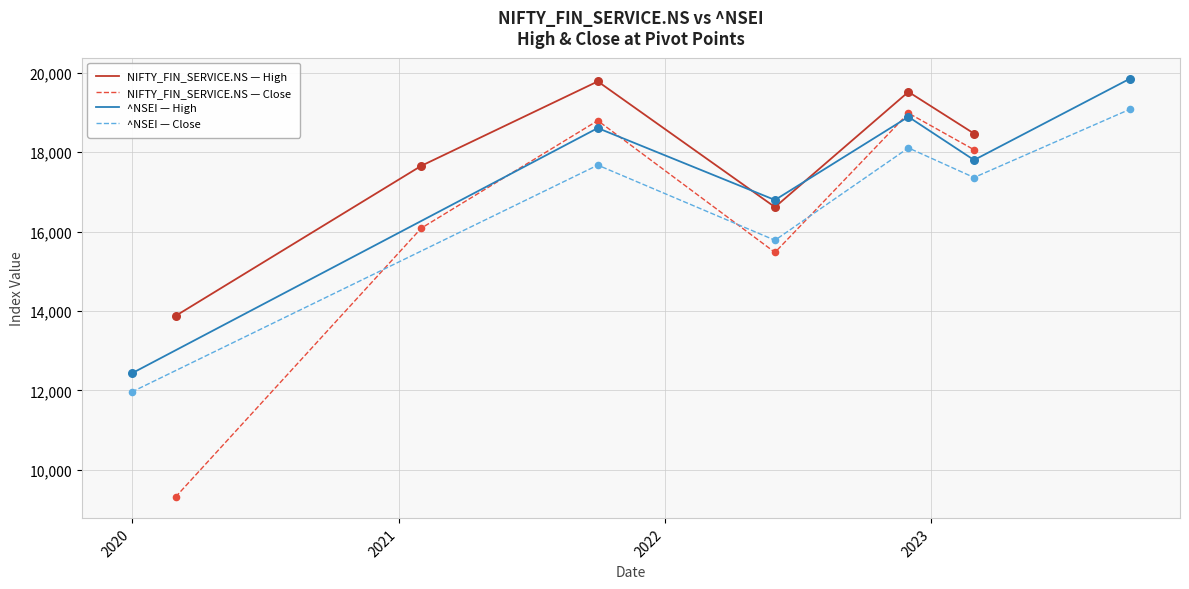

Which series has the largest total across all categories?

NIFTY_FIN_SERVICE.NS — High